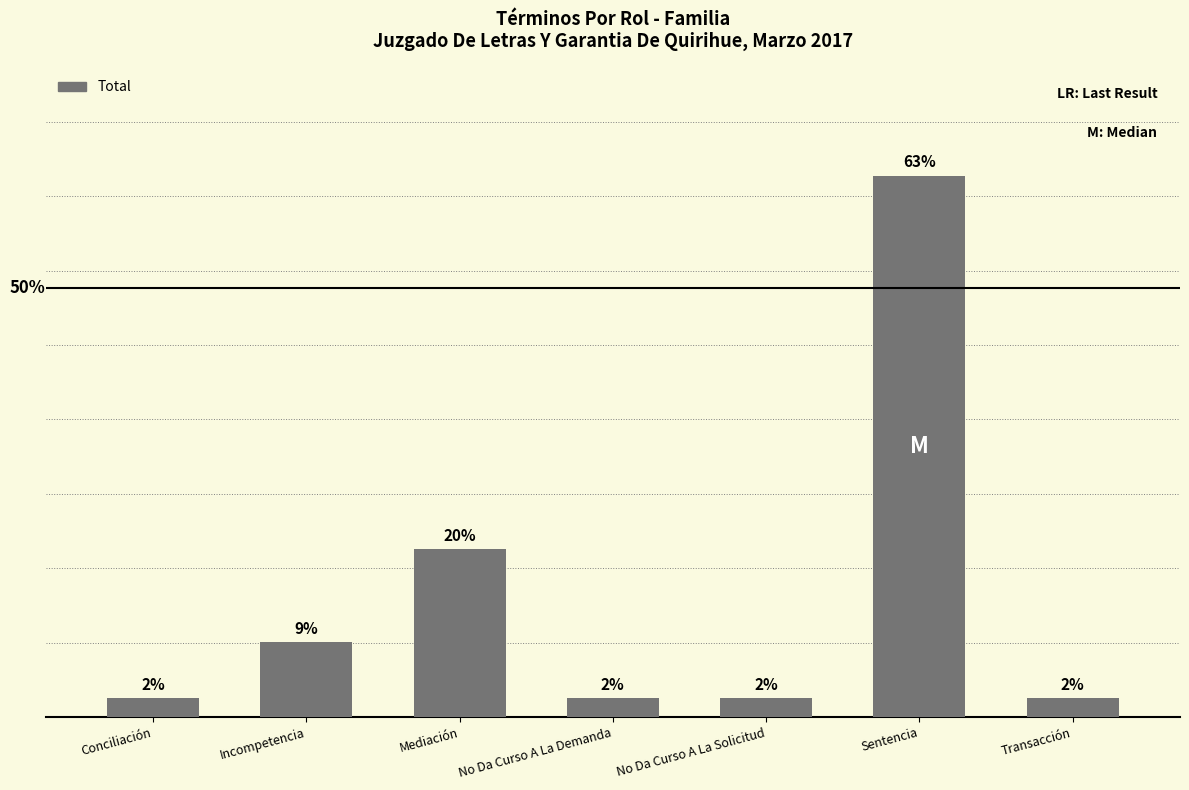

Are the bars horizontal?

No